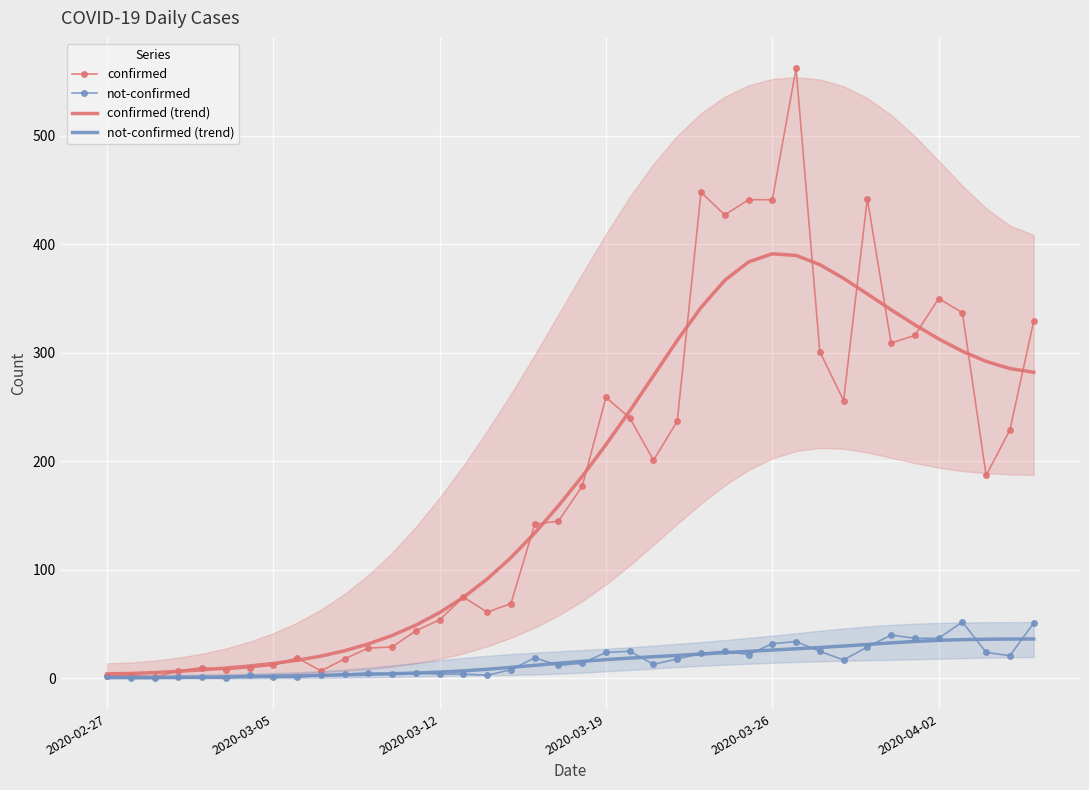

What is the difference between the second highest and second lowest values in the not-confirmed (trend) series?

35.4